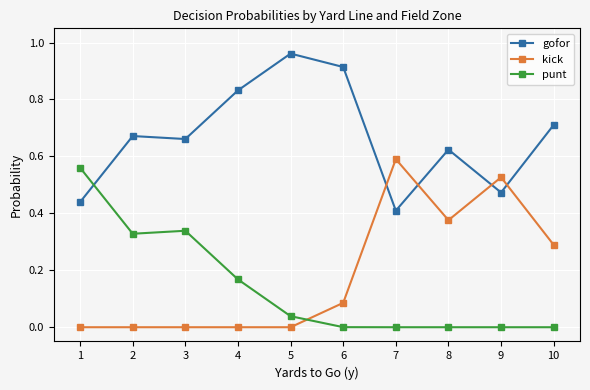

At how many categories does at least one series exceed 0?

10